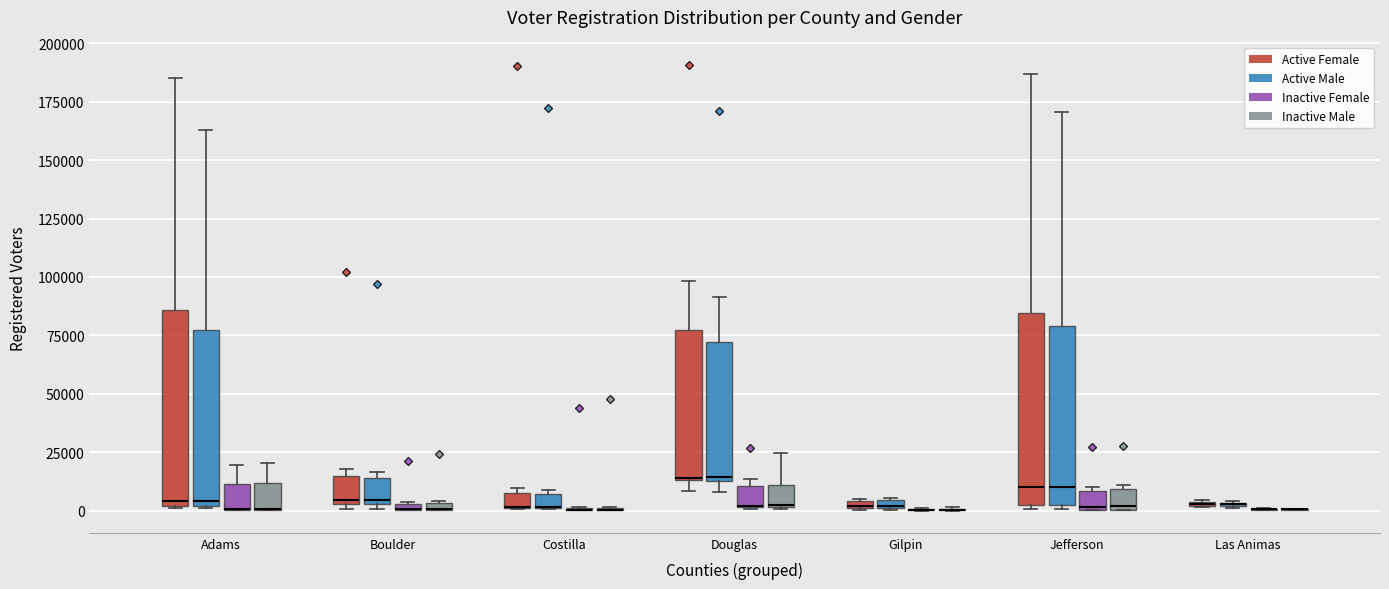

Where is the lower edge of the box for Jefferson (Inactive Female) on the y-axis? The values are not printed on the chart, so give them approximately, as read against the axis.

0